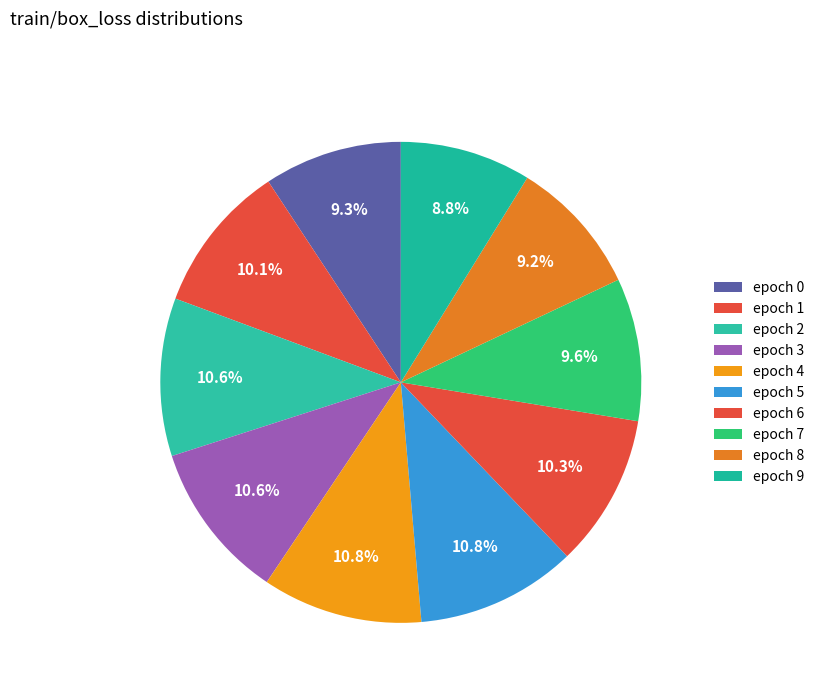

Rank the categories by value from highest to lowest.

5, 4, 3, 2, 6, 1, 7, 0, 8, 9